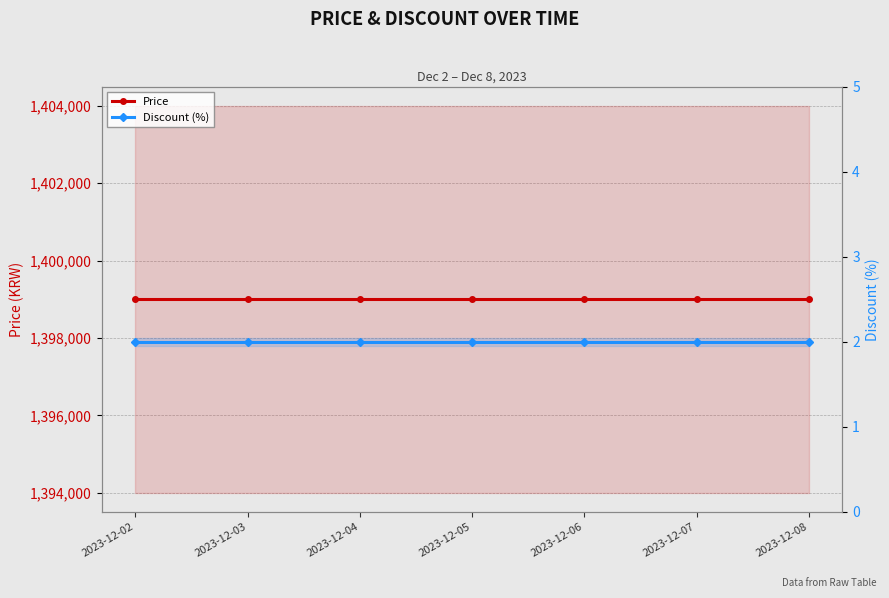

True or false: Discount (%) and Price cross at least once.

False